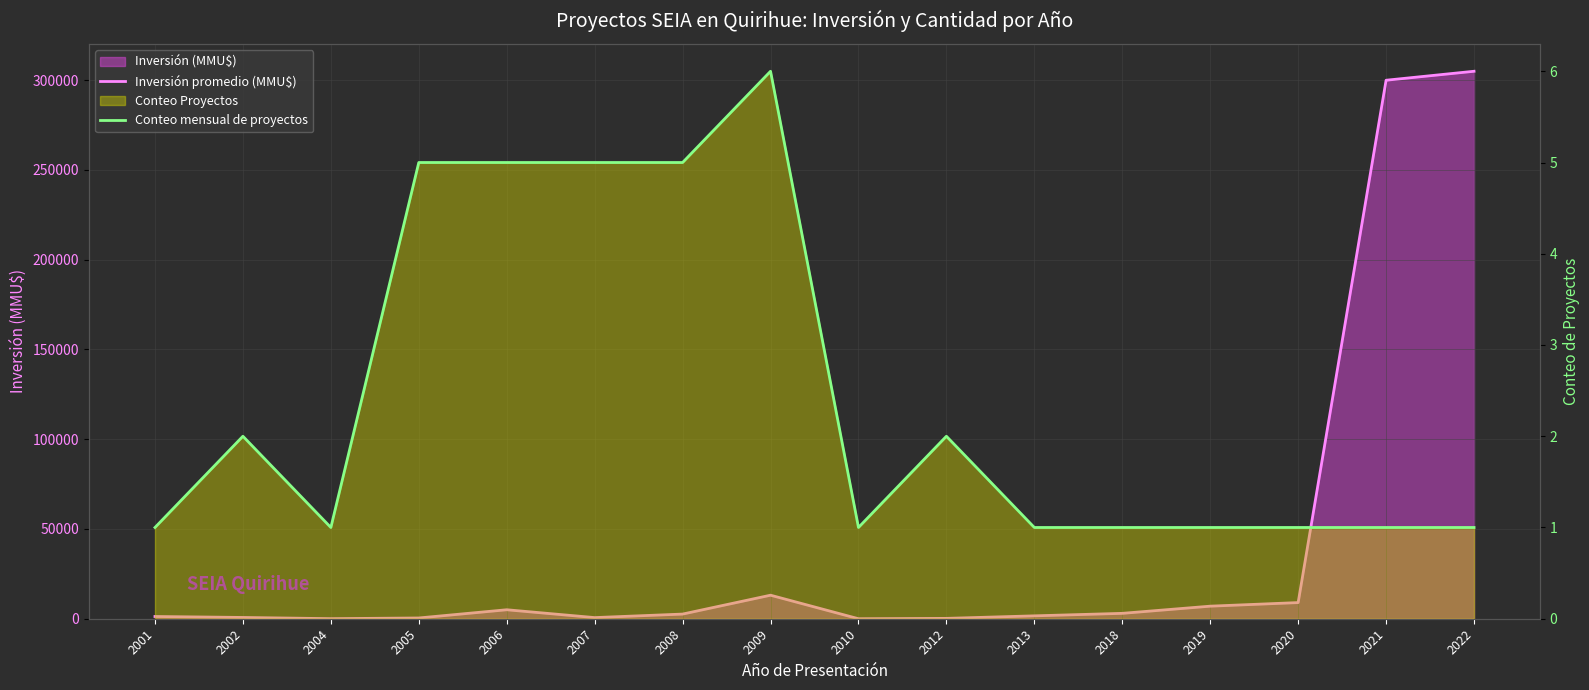

Which series has the largest total across all categories?

Inversión promedio (MMU$)